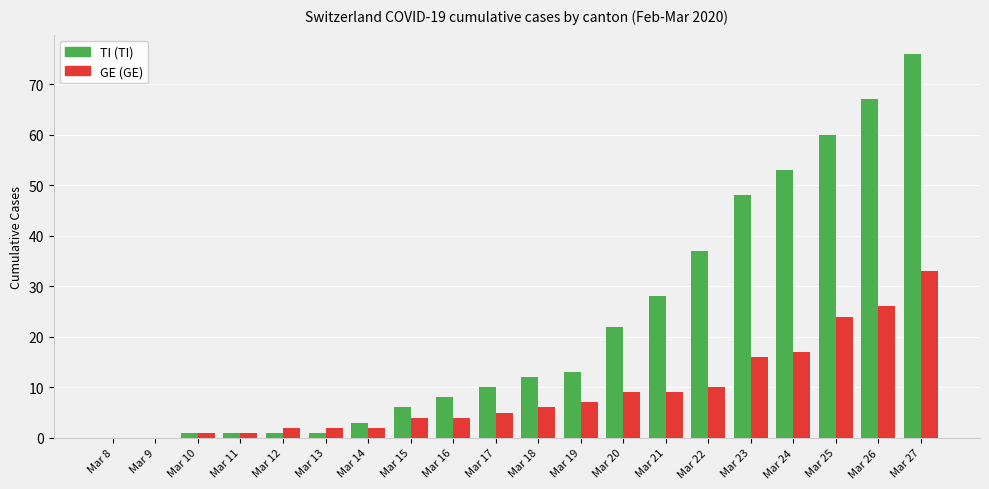

Does the chart contain stacked bars?

No